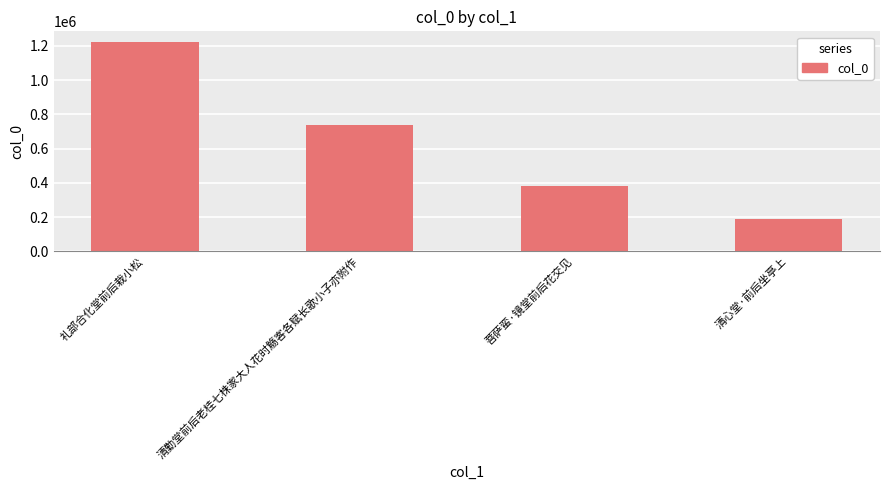

The chart shows a value of 380822 at 菩萨蛮·镜堂前后花交见. True or false?

True